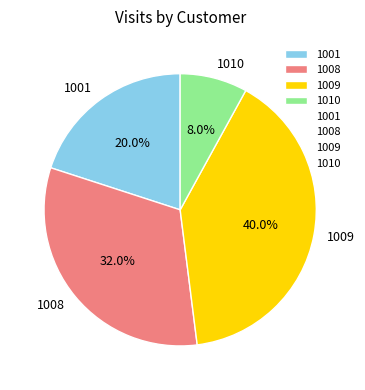

Does 1001 account for over 50% of the chart?

No